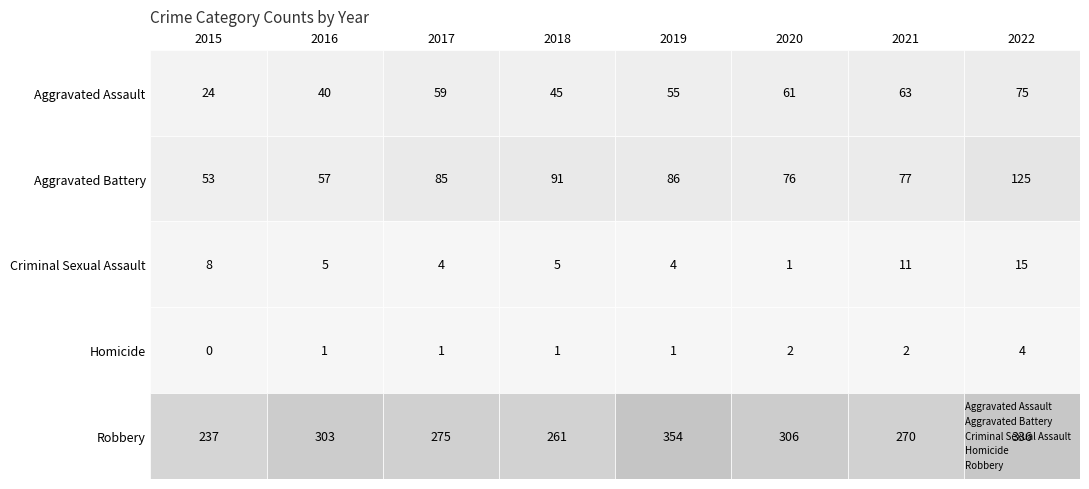

What is the difference between the maximum and second lowest values in the Aggravated Assault series?

35